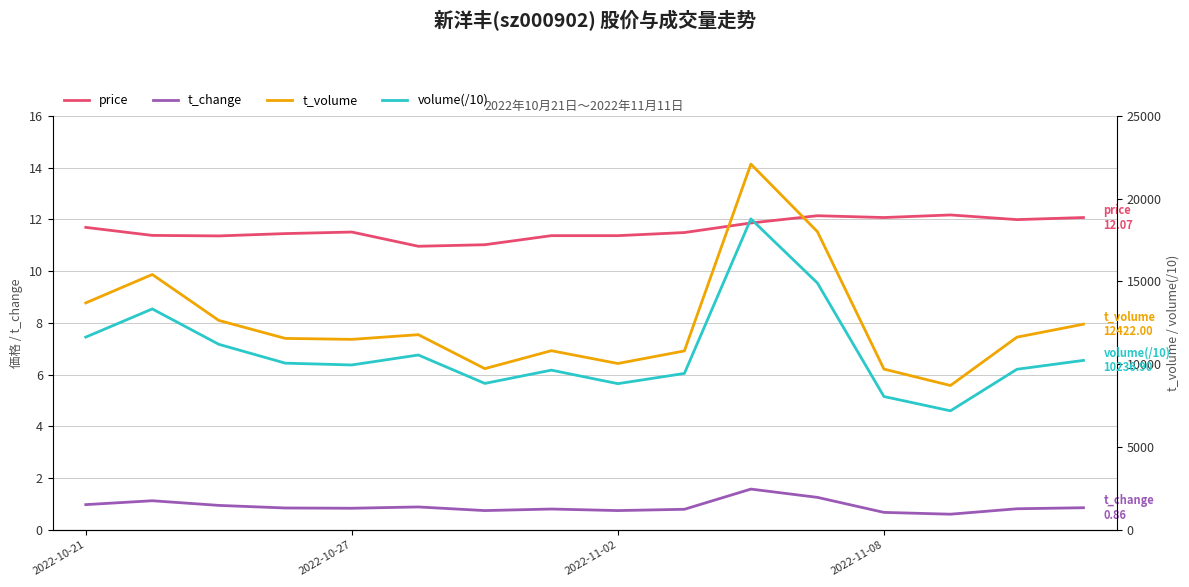

What is the lowest value of the t_change series?

0.6